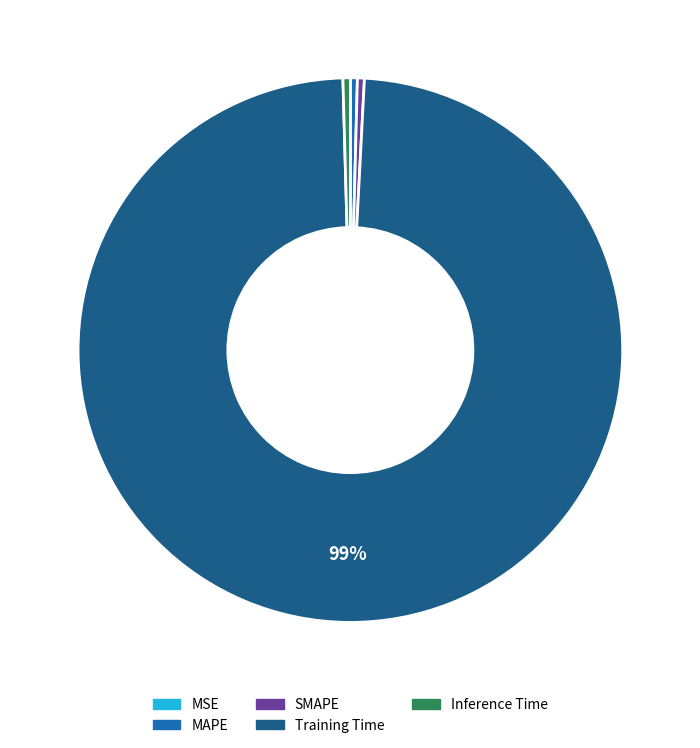

What is the majority slice?

Training Time